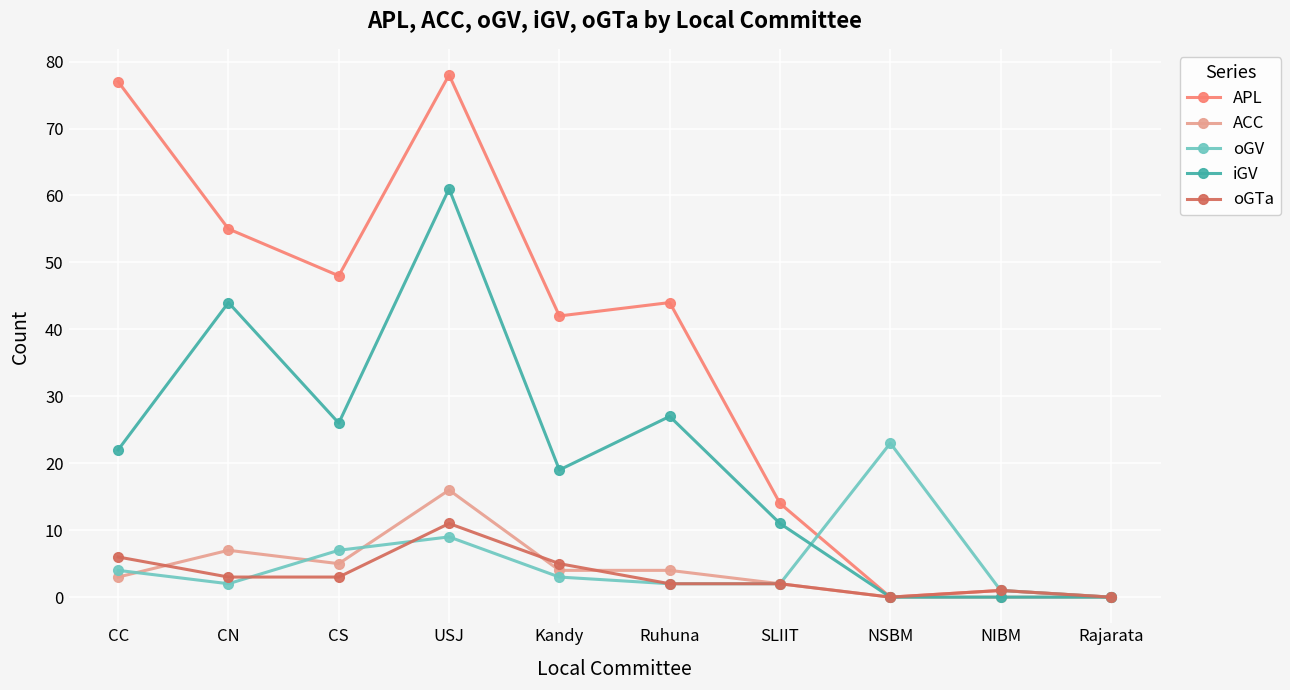

List the series in order of their peak value, lowest first.

oGTa, ACC, oGV, iGV, APL